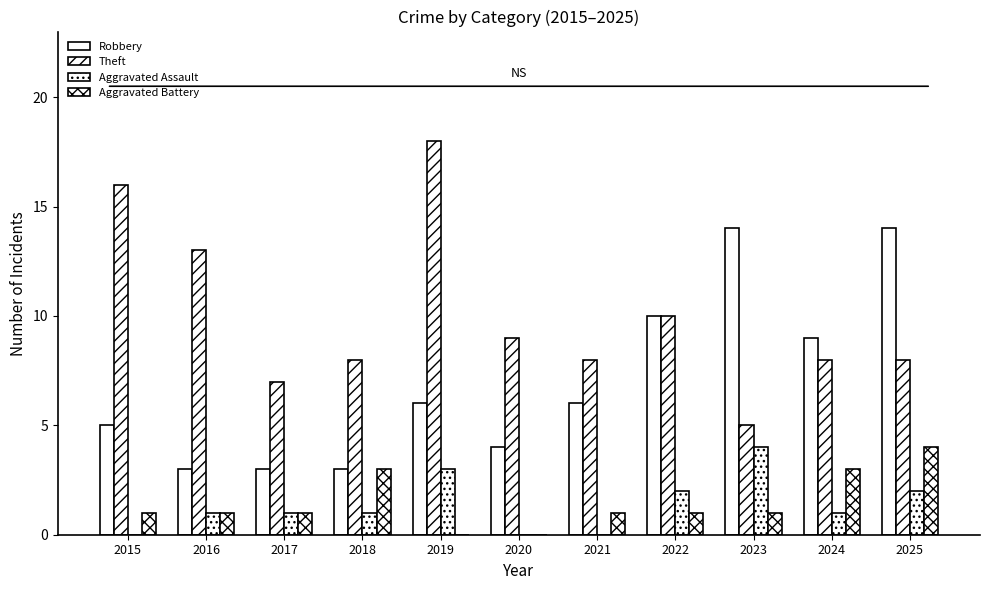

Which label corresponds to the largest value in the chart?

2019